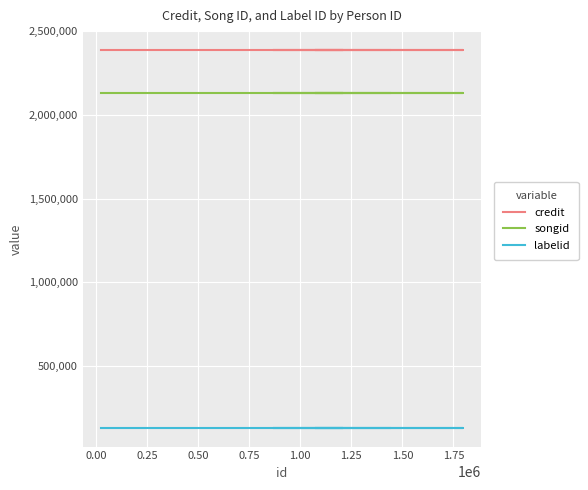

What is the spread (max minus min) of values at 0.75?

2257015